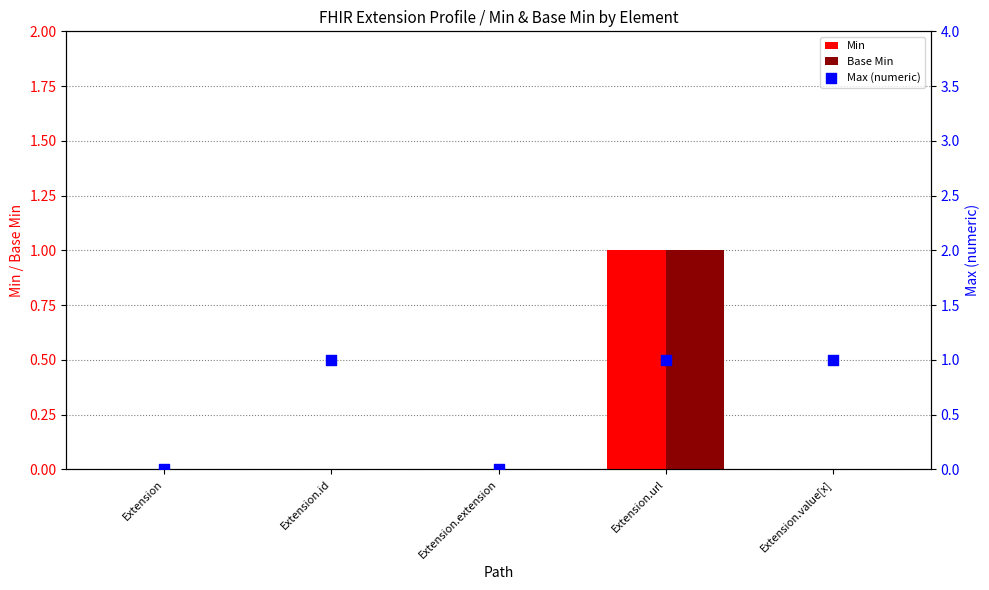

Which series has the largest total across all categories?

Max (numeric)